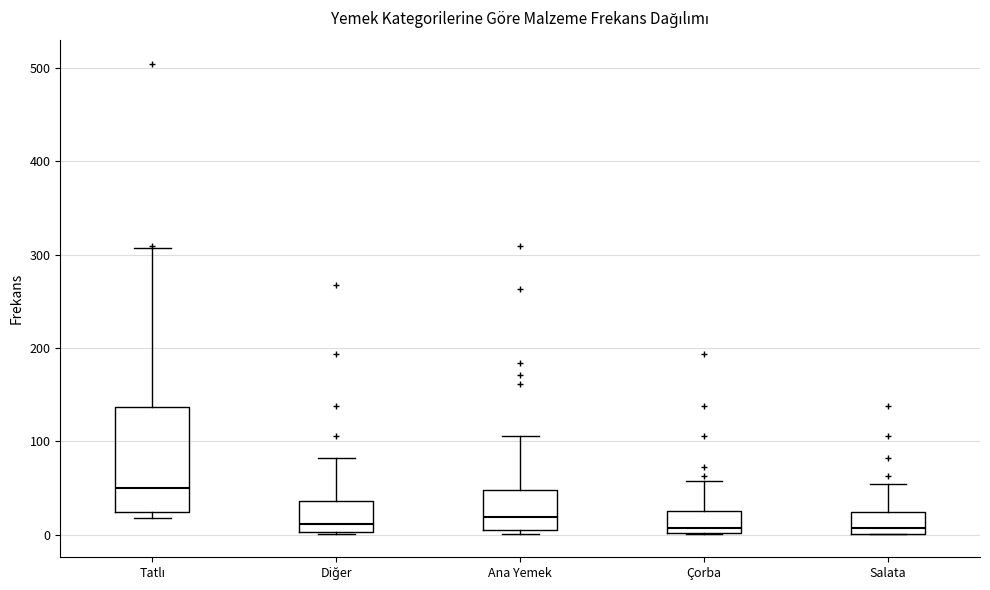

Where is the lower edge of the box for Salata on the y-axis? The values are not printed on the chart, so give them approximately, as read against the axis.

0